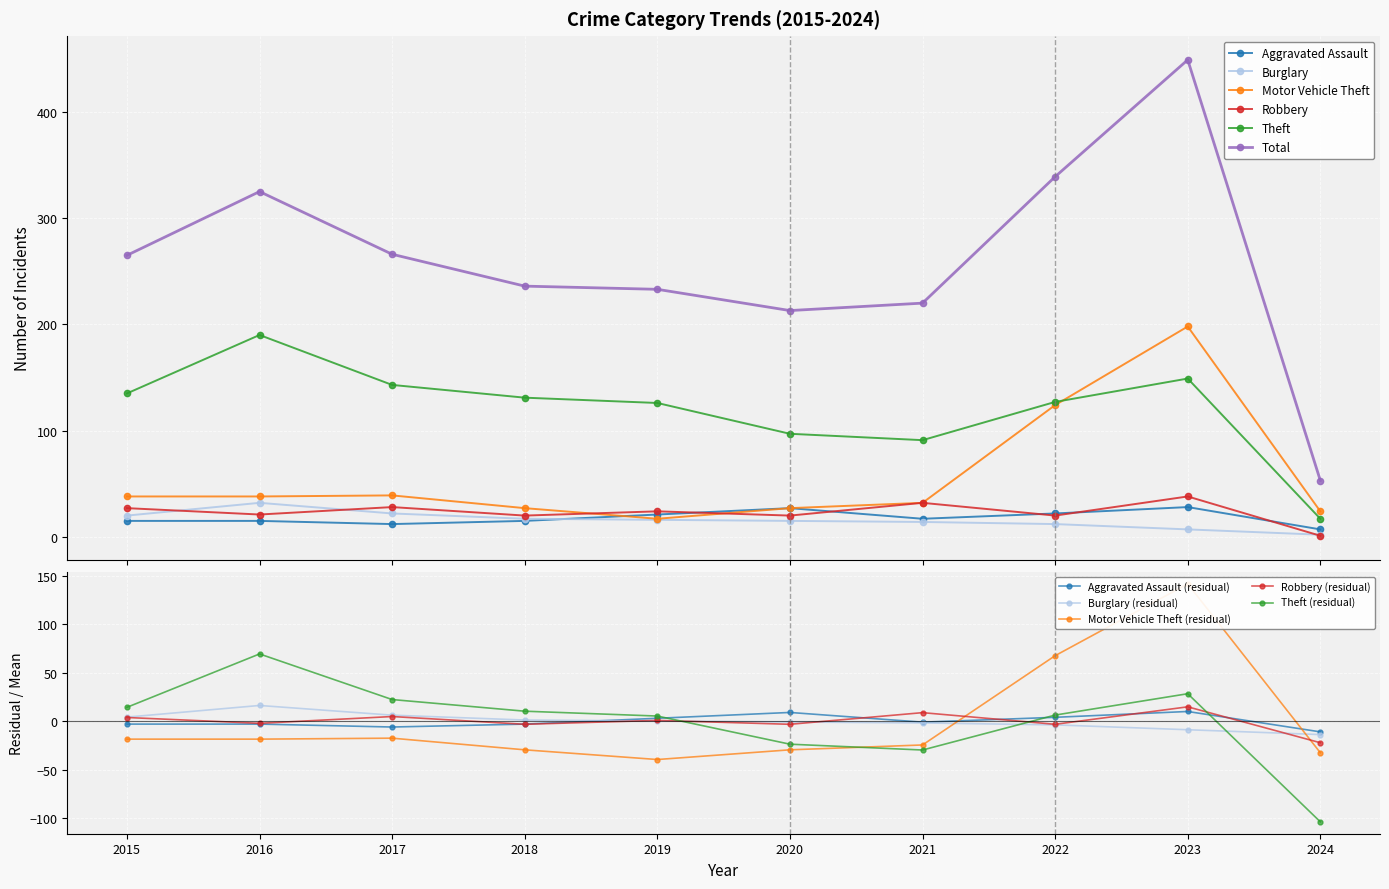

List the labels in order of Theft value, smallest first.

2024, 2021, 2020, 2019, 2022, 2018, 2015, 2017, 2023, 2016